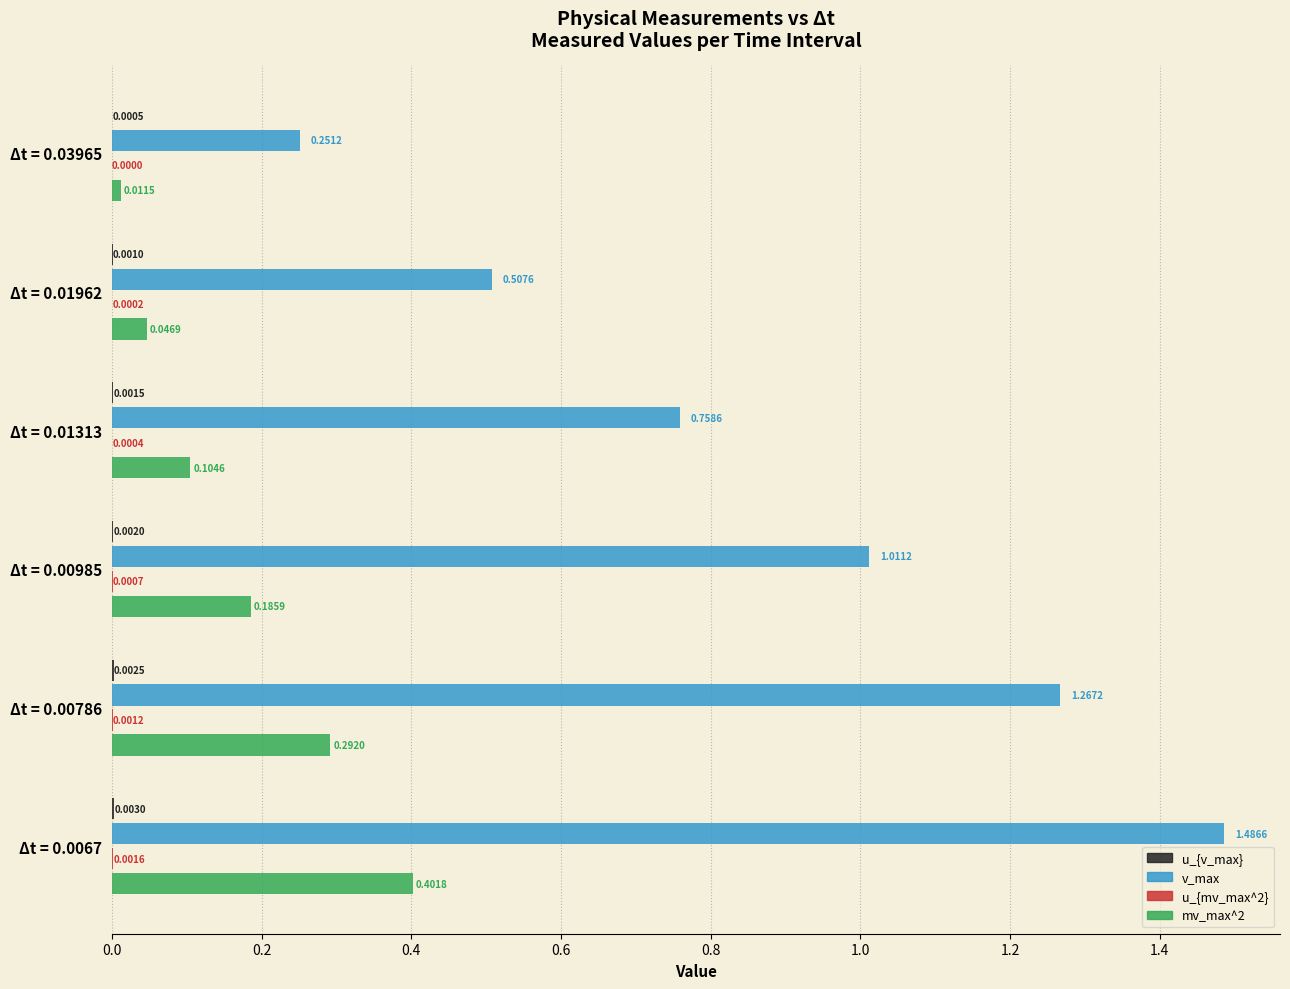

What is the total value across all series at Δt = 0.00786?

1.6